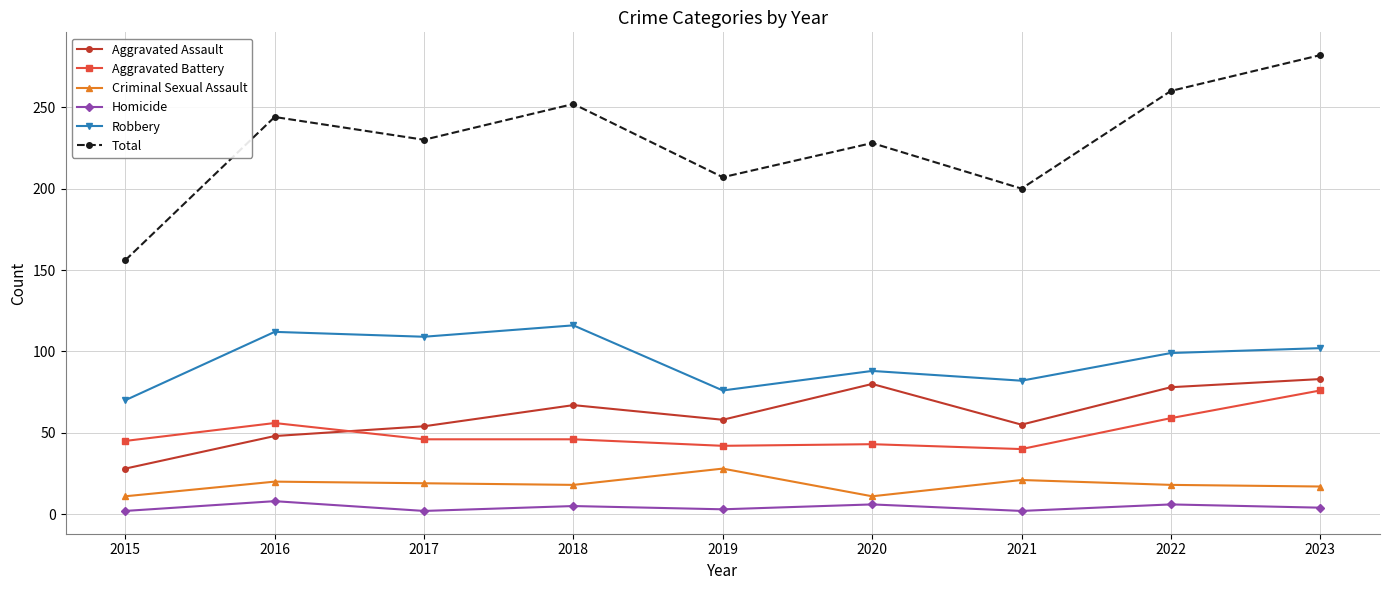

How many distinct data groups are displayed?

6